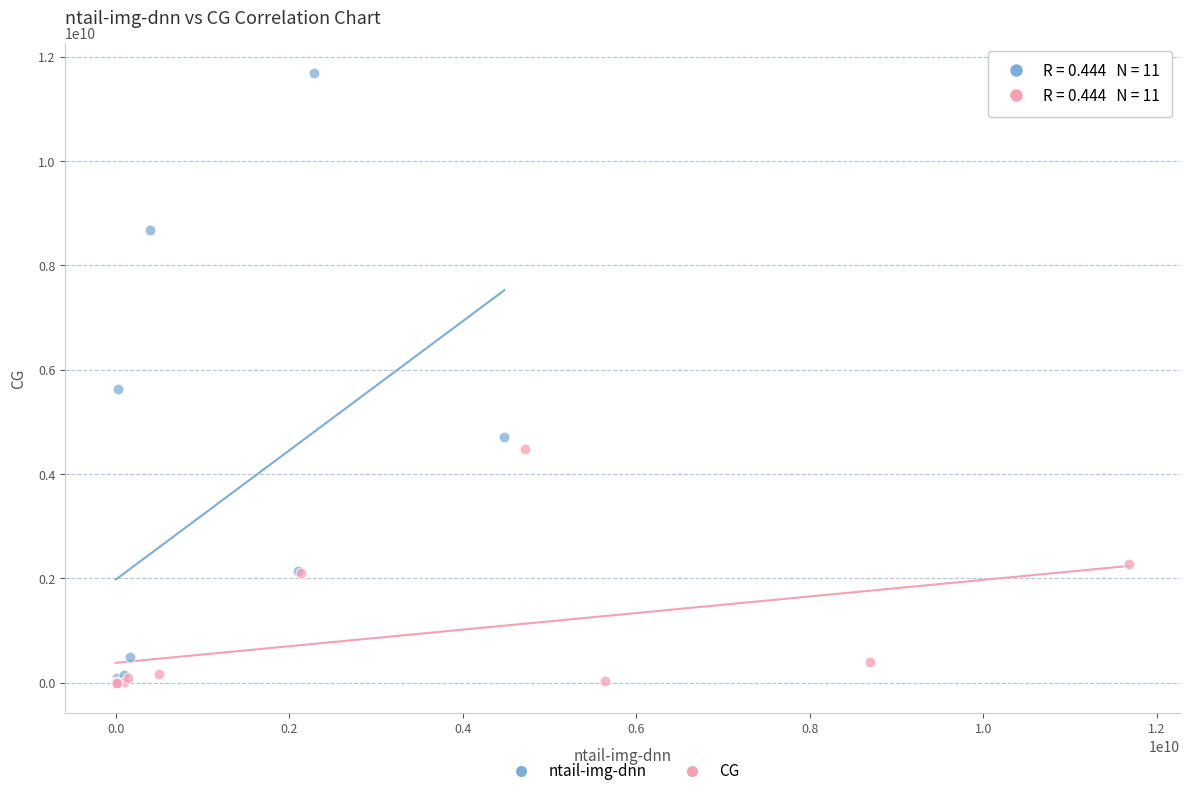

Which series reaches the maximum Y coordinate?

ntail-img-dnn